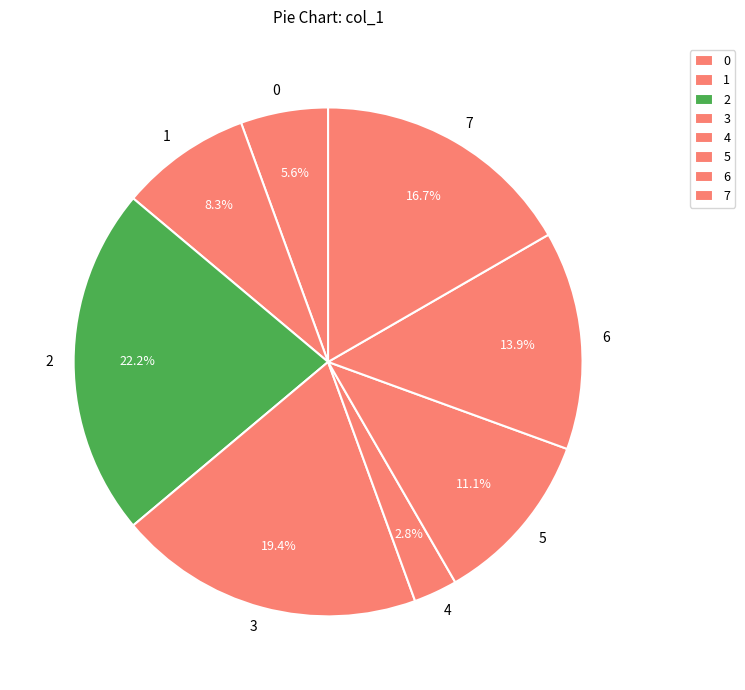

To the nearest percent, what is the difference between the largest and smallest slice percentages?

19%